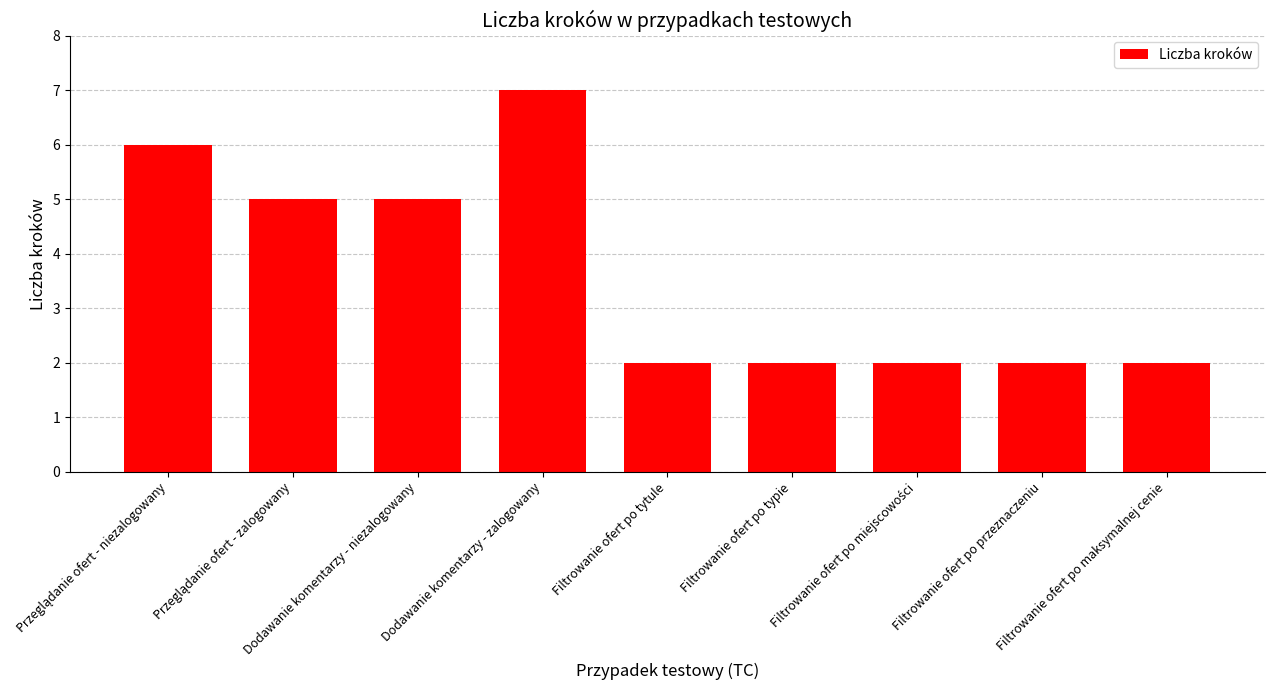

How many categories are shown in the chart?

9